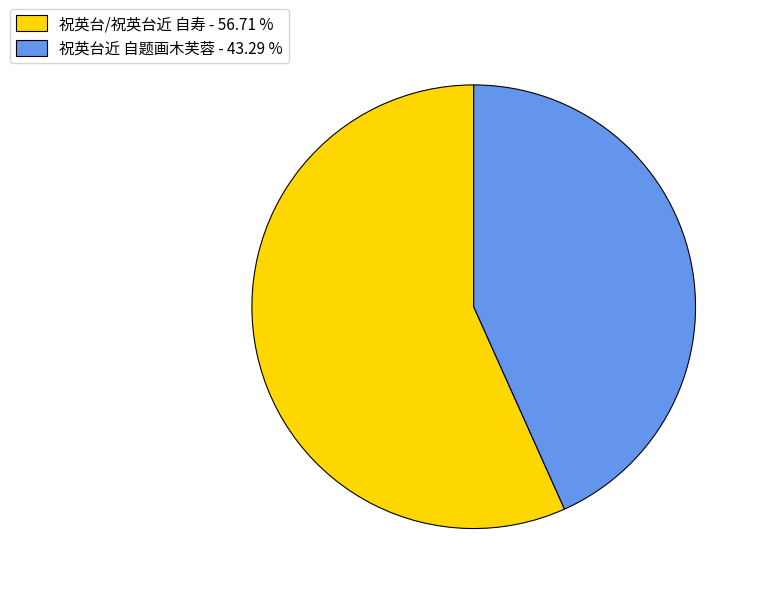

Combined, do 祝英台/祝英台近 自寿 - 56.71 % and 祝英台近 自题画木芙蓉 - 43.29 % account for over 50%?

Yes